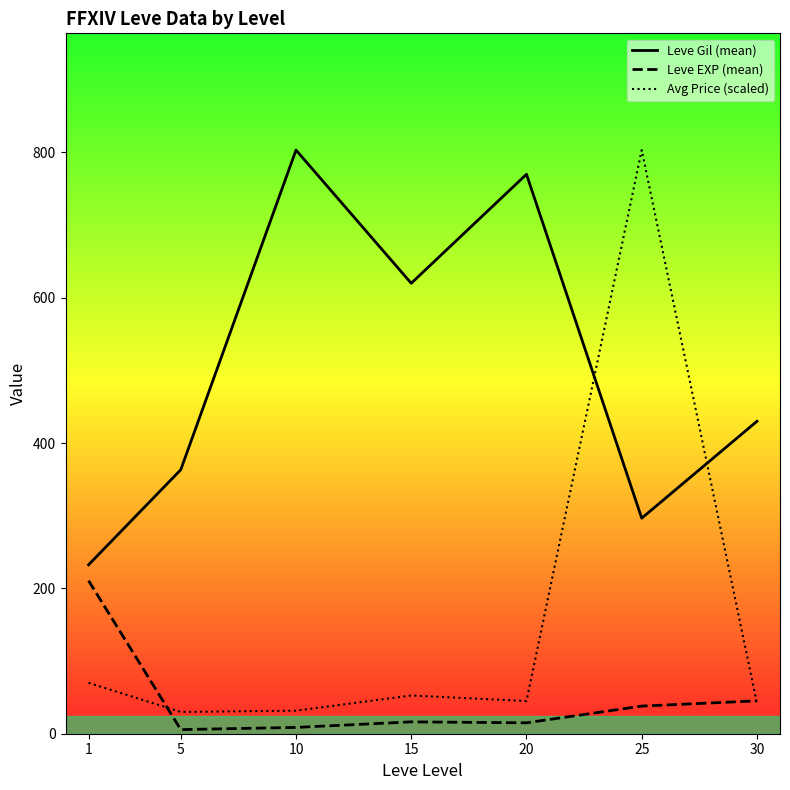

Is it true that Avg Price (scaled) equals 45.0 at 20?

True